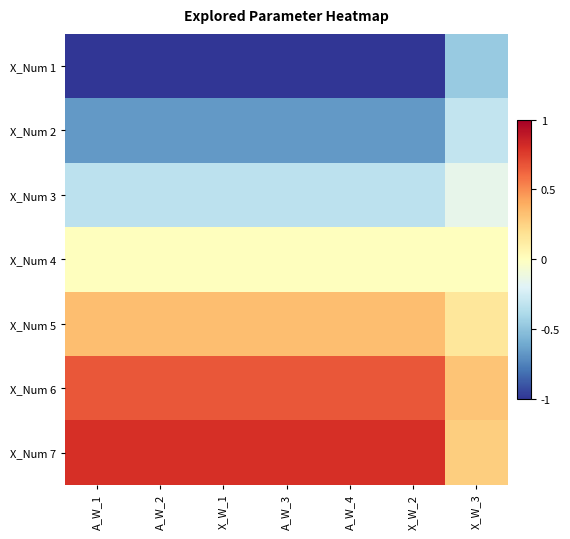

At which category is the sum across all series the highest?

A_W_1